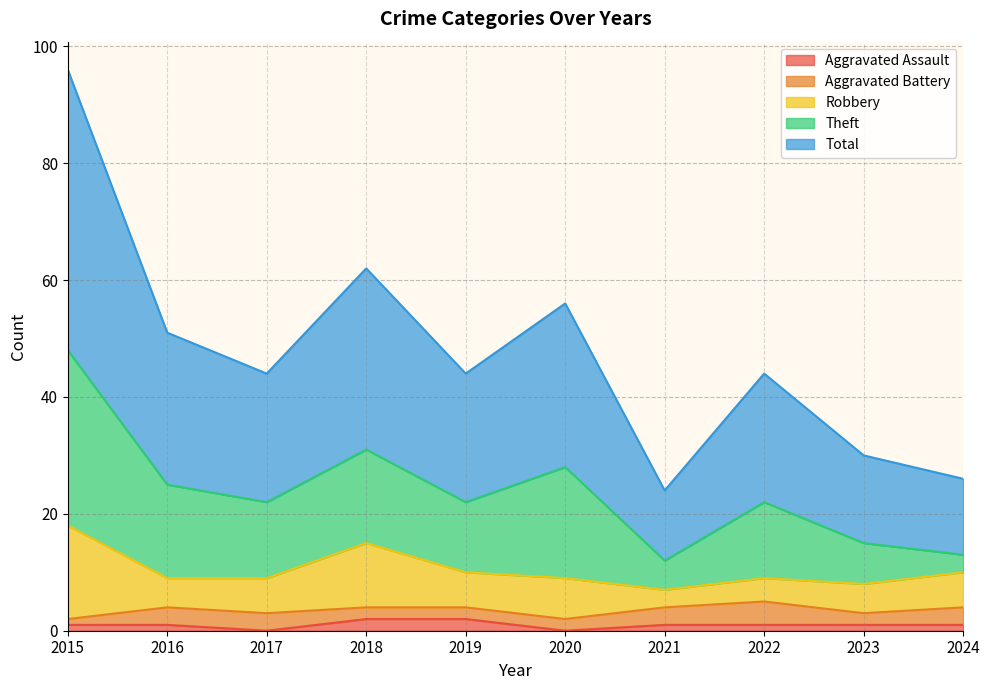

Reading left to right, transcribe all the data shown in this chart.

Aggravated Assault: 1	1	0	2	2	0	1	1	1	1
Aggravated Battery: 1	3	3	2	2	2	3	4	2	3
Robbery: 16	5	6	11	6	7	3	4	5	6
Theft: 30	16	13	16	12	19	5	13	7	3
Total: 48	26	22	31	22	28	12	22	15	13